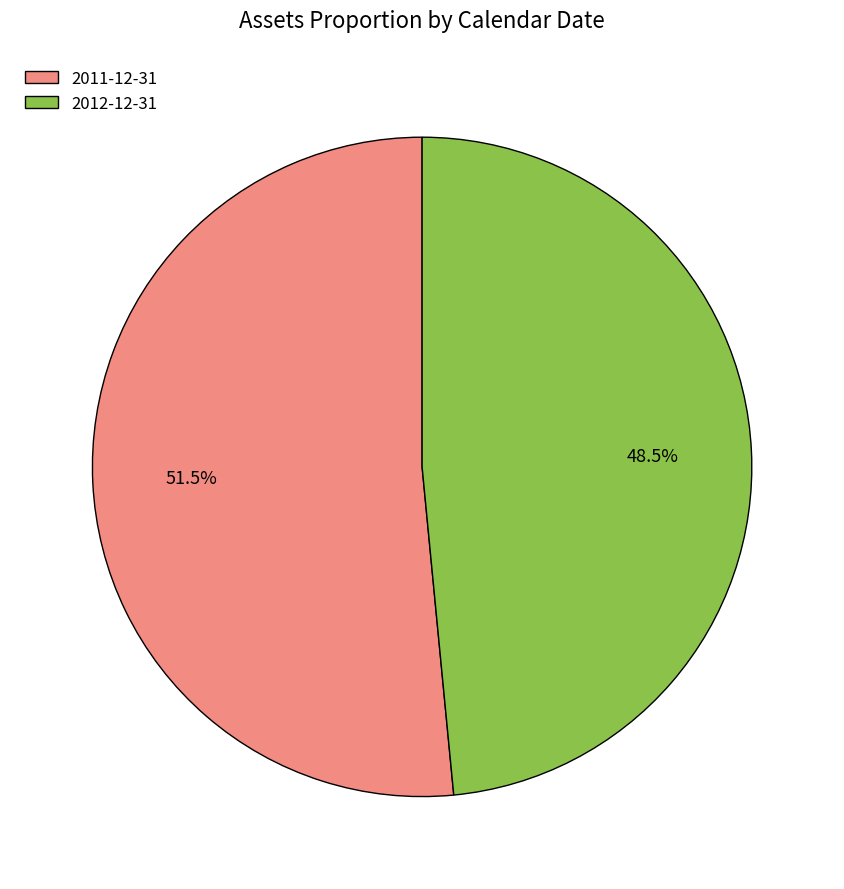

Approximately how many times larger is the value at 2011-12-31 compared to 2012-12-31?

1.1